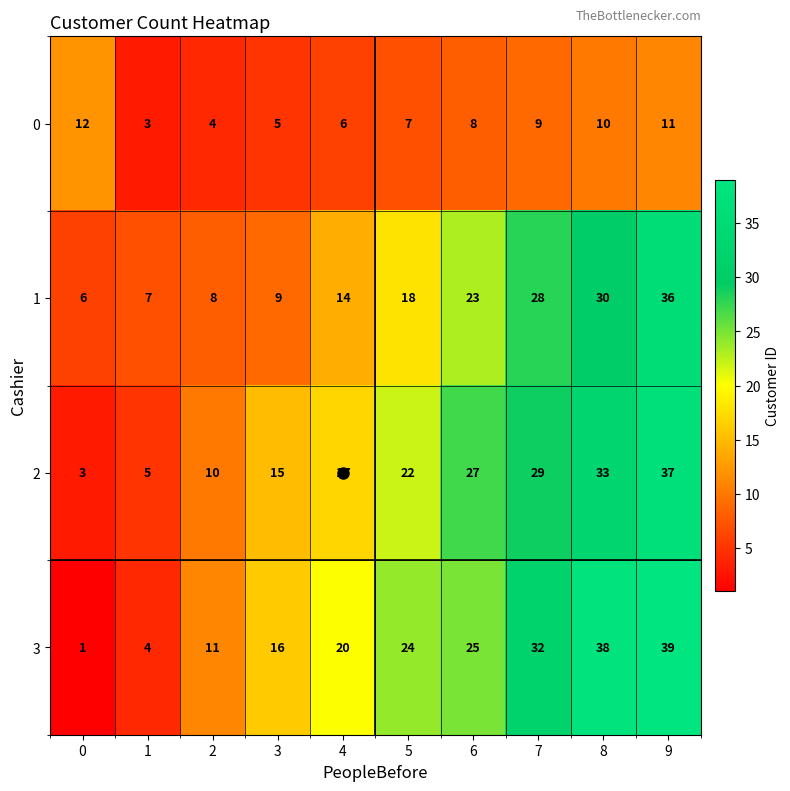

Which series has the widest spread of values?

3